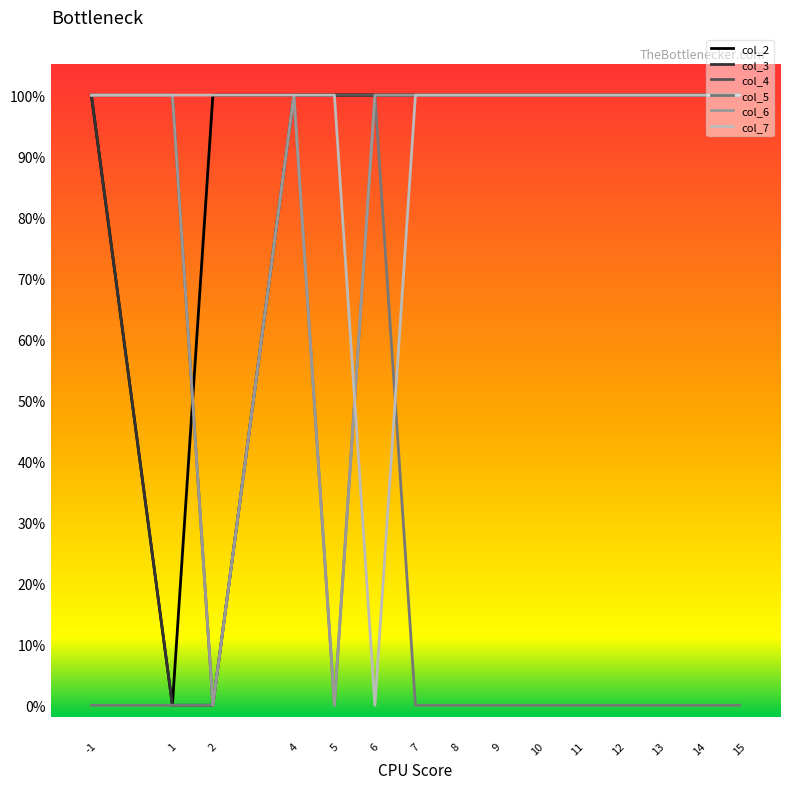

What is the value of the col_2 point at the 1st from the left?

1